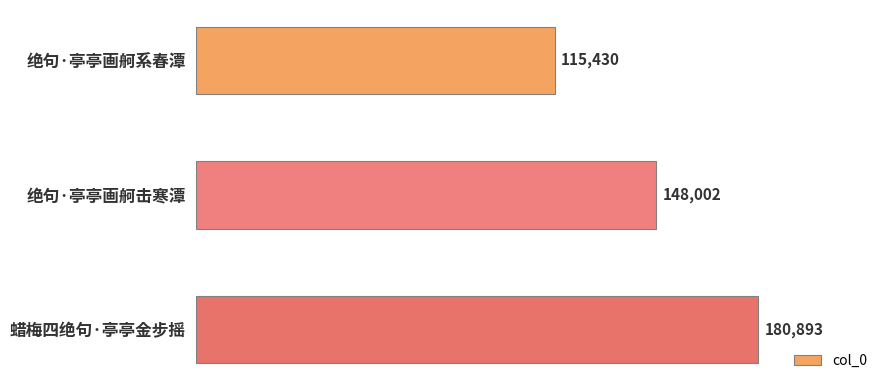

Reading bottom to top, transcribe all the data shown in this chart.

蜡梅四绝句·亭亭金步摇=180893	绝句·亭亭画舸击寒潭=148002	绝句·亭亭画舸系春潭=115430